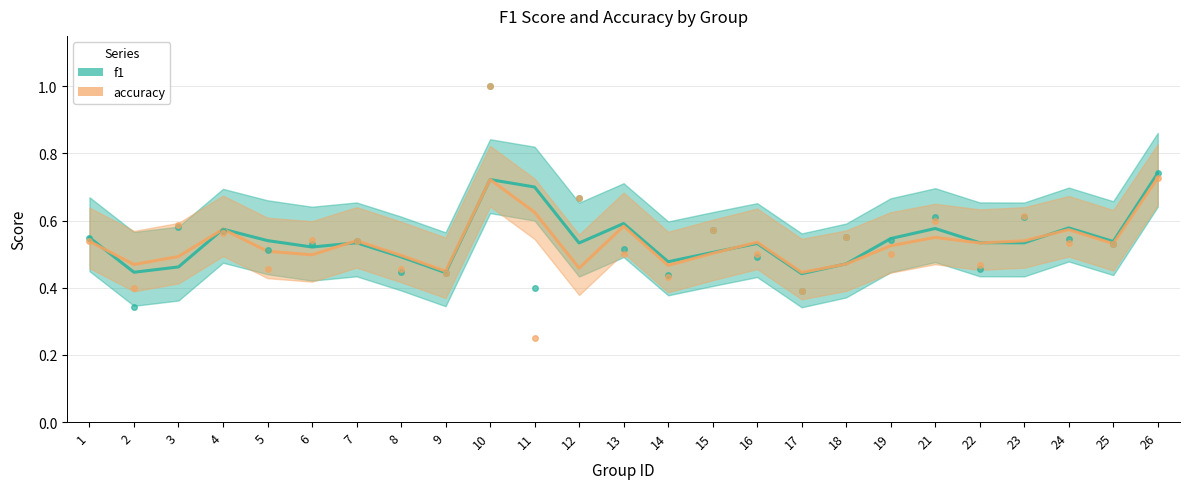

Which series has the widest spread of values?

accuracy